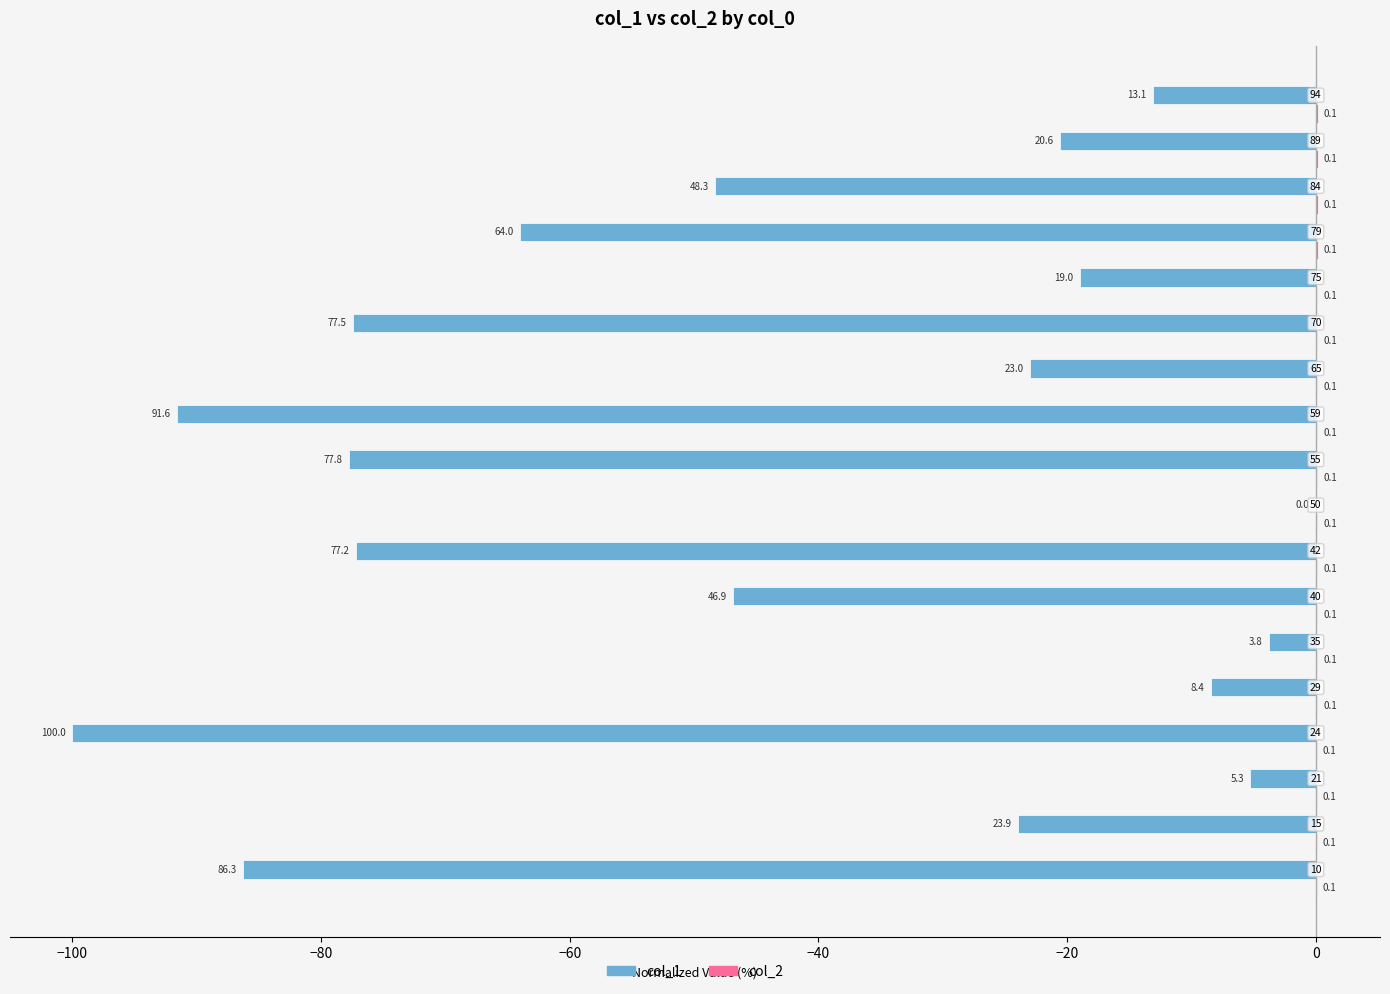

Are the bars horizontal?

Yes